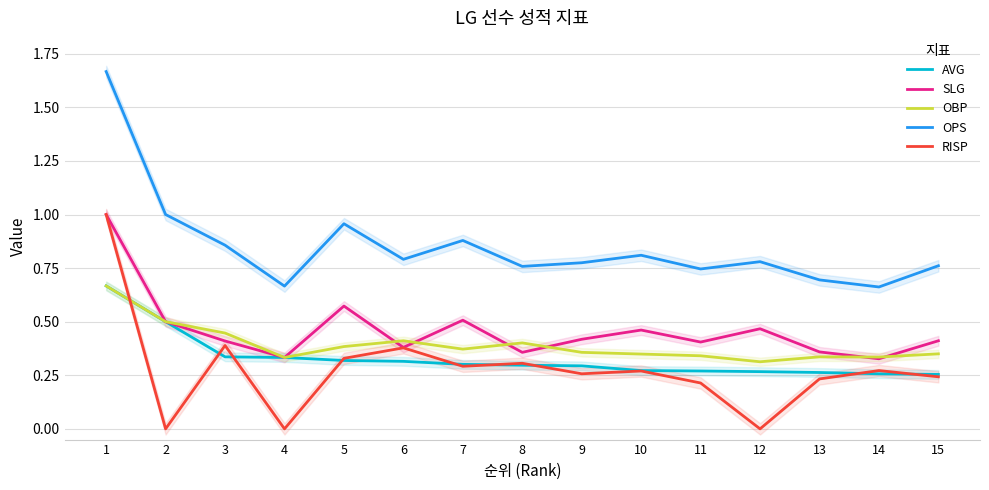

At which label does AVG reach its minimum?

15